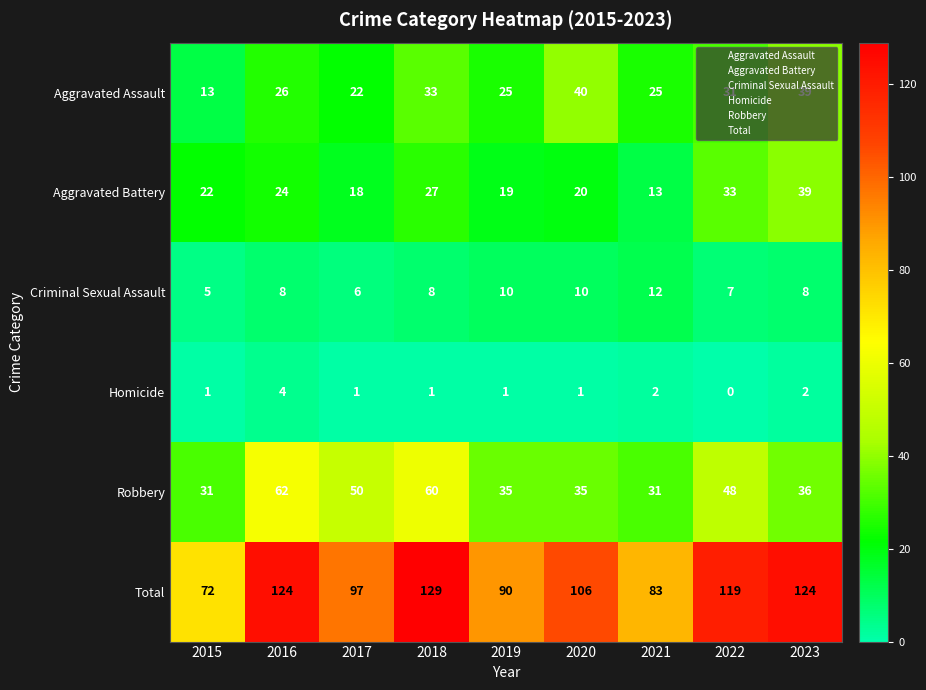

Rank the series by their maximum value, from lowest to highest.

Homicide, Criminal Sexual Assault, Aggravated Battery, Aggravated Assault, Robbery, Total